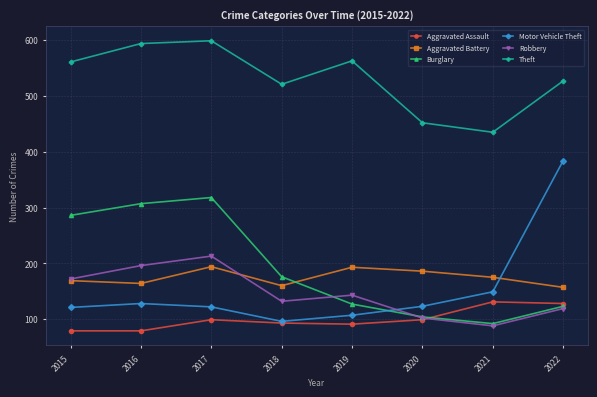

The value of Aggravated Battery at 2016 is 164. True or false?

True